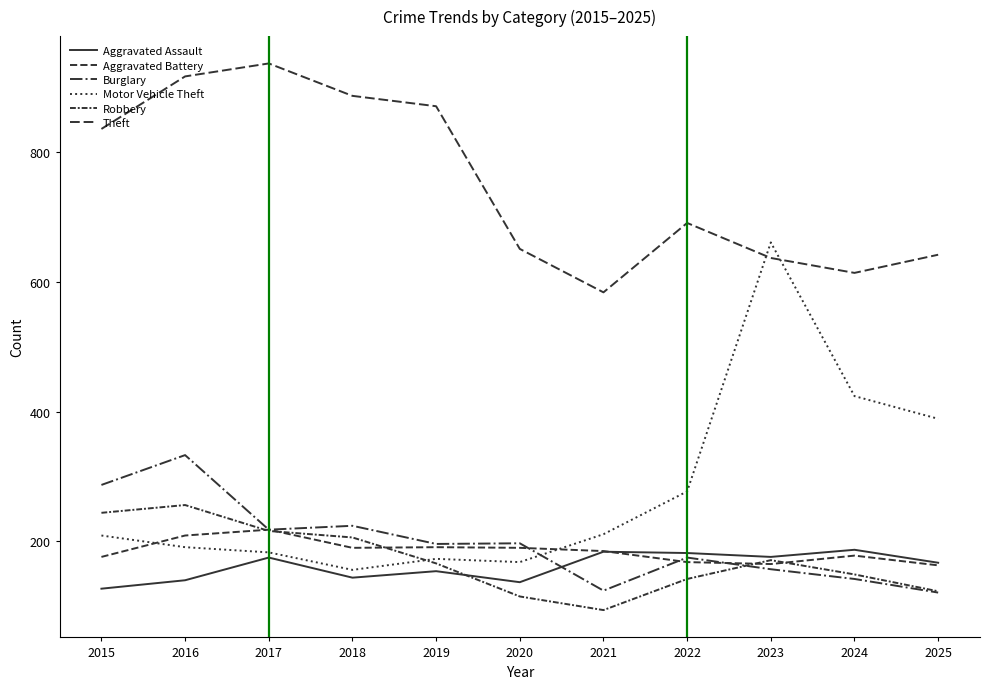

Between which two adjacent categories do Robbery and Aggravated Battery first intersect?

2016 and 2017